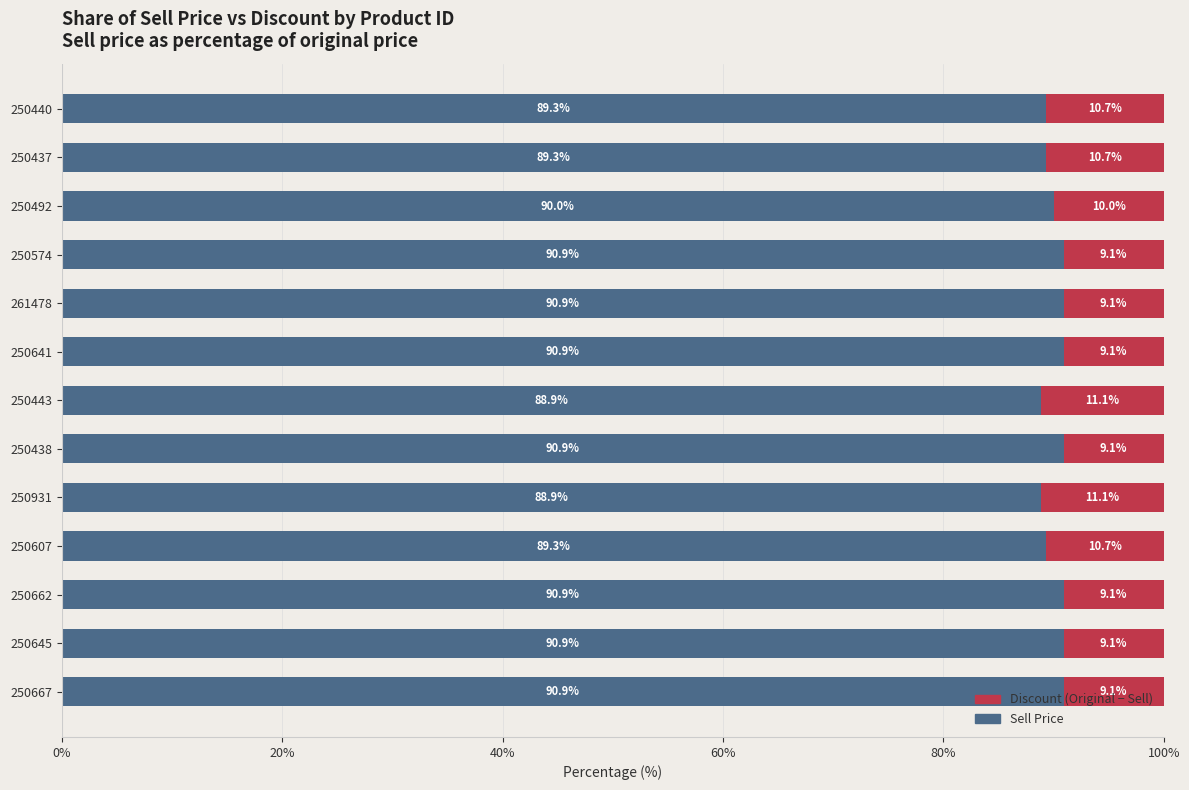

What is the total value across all series at 250667?

100.0